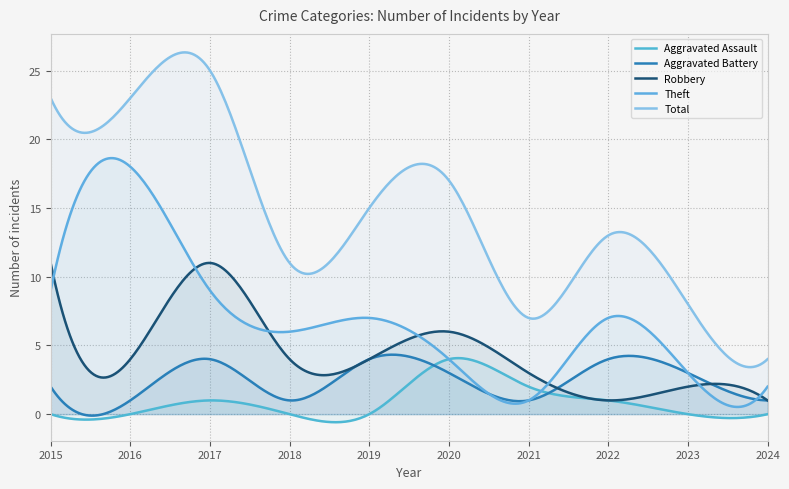

Does the chart have visible grid lines?

Yes